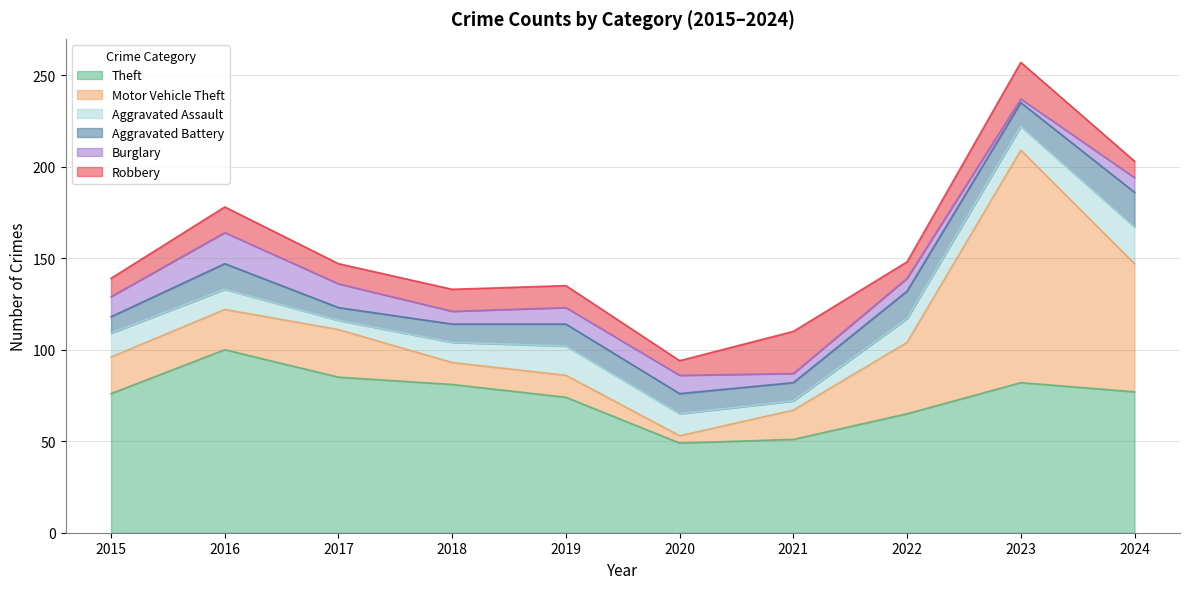

What are all the series names shown in the legend?

Theft, Motor Vehicle Theft, Aggravated Assault, Aggravated Battery, Burglary, Robbery